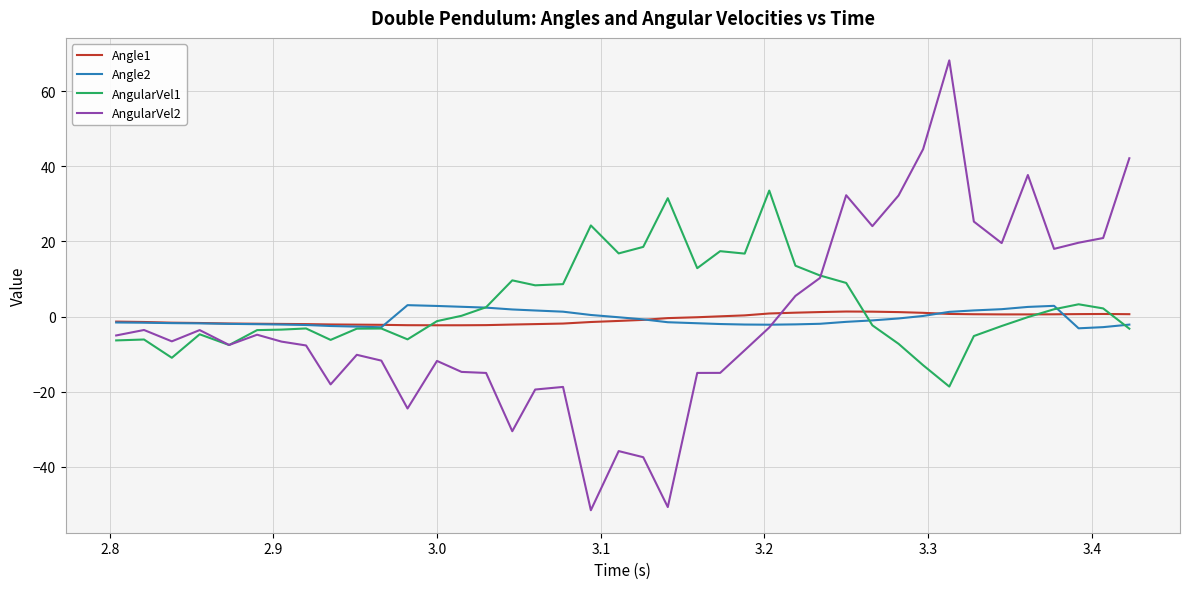

Which series has the widest spread of values?

AngularVel2